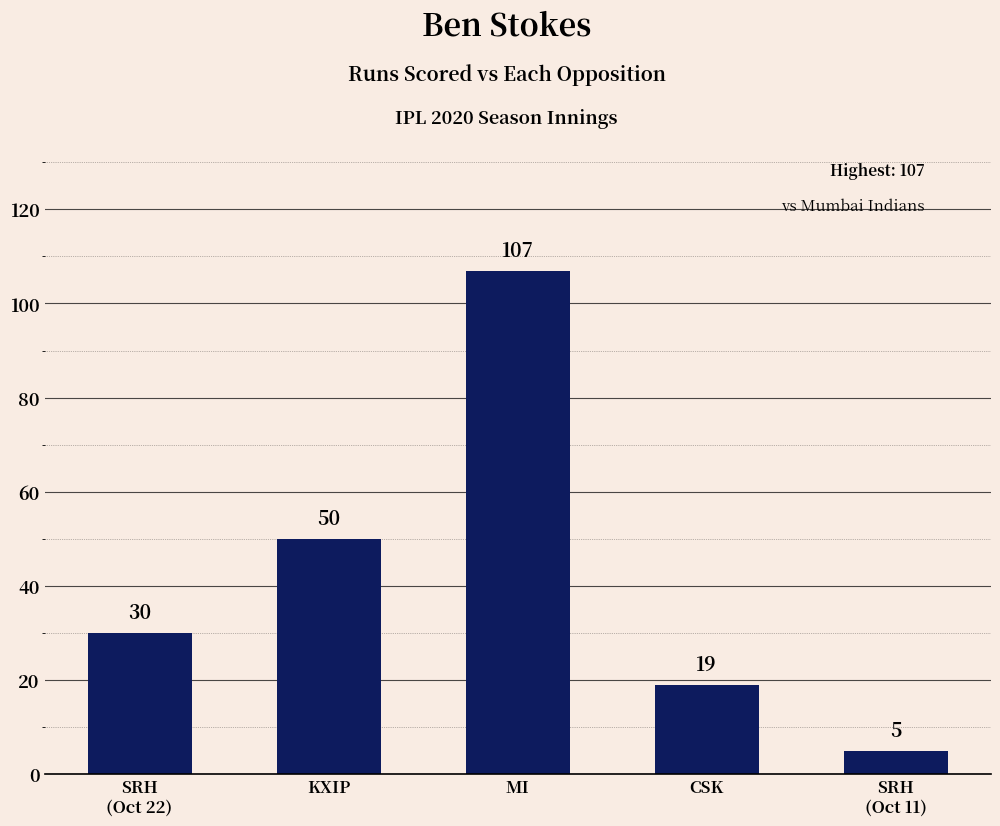

What is the maximum value shown in the chart?

107